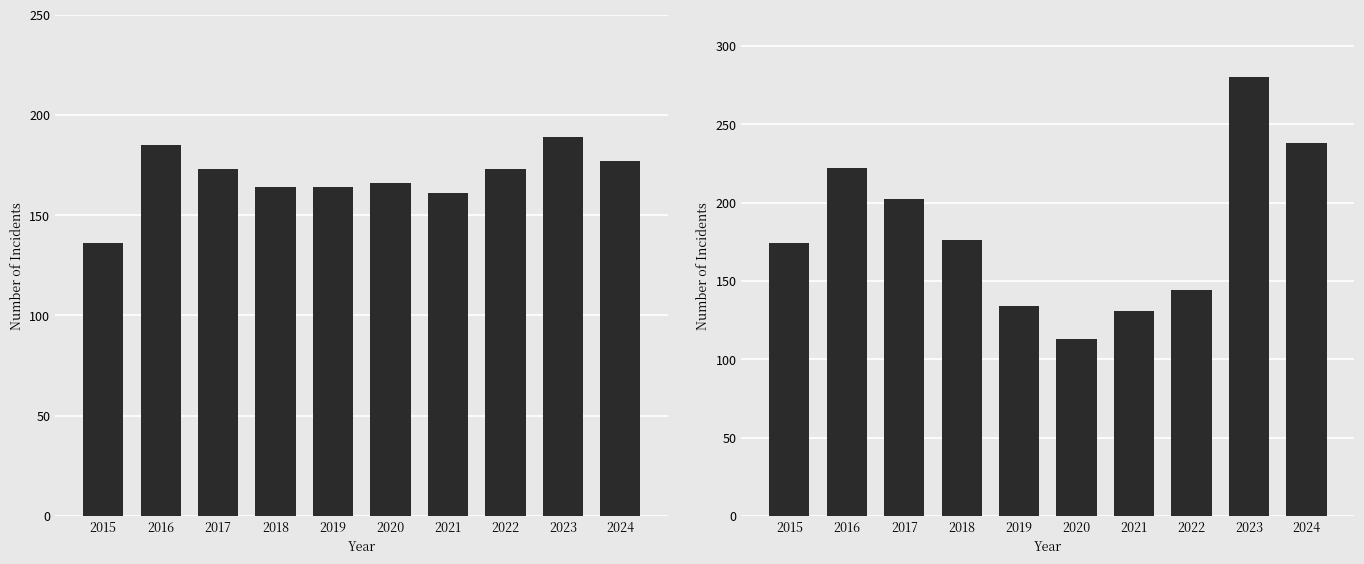

Reading left to right, transcribe all the data shown in this chart.

Aggravated Battery: 2015=136	2016=185	2017=173	2018=164	2019=164	2020=166	2021=161	2022=173	2023=189	2024=177
Robbery: 2015=174	2016=222	2017=202	2018=176	2019=134	2020=113	2021=131	2022=144	2023=280	2024=238